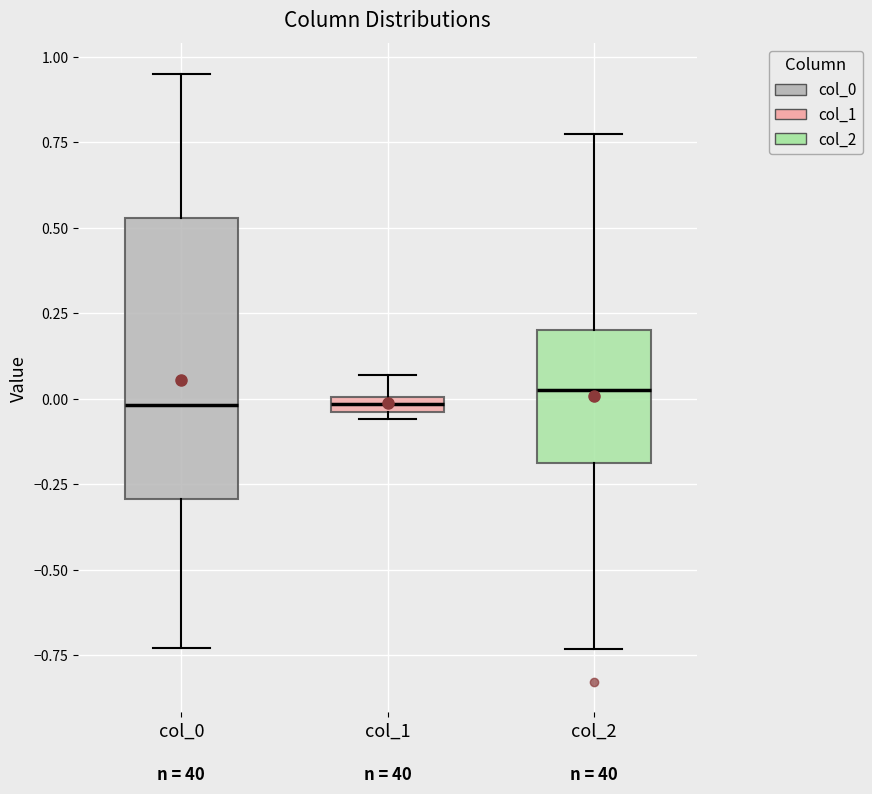

Where is the upper edge of the box for col_1 on the y-axis? The values are not printed on the chart, so give them approximately, as read against the axis.

0.00